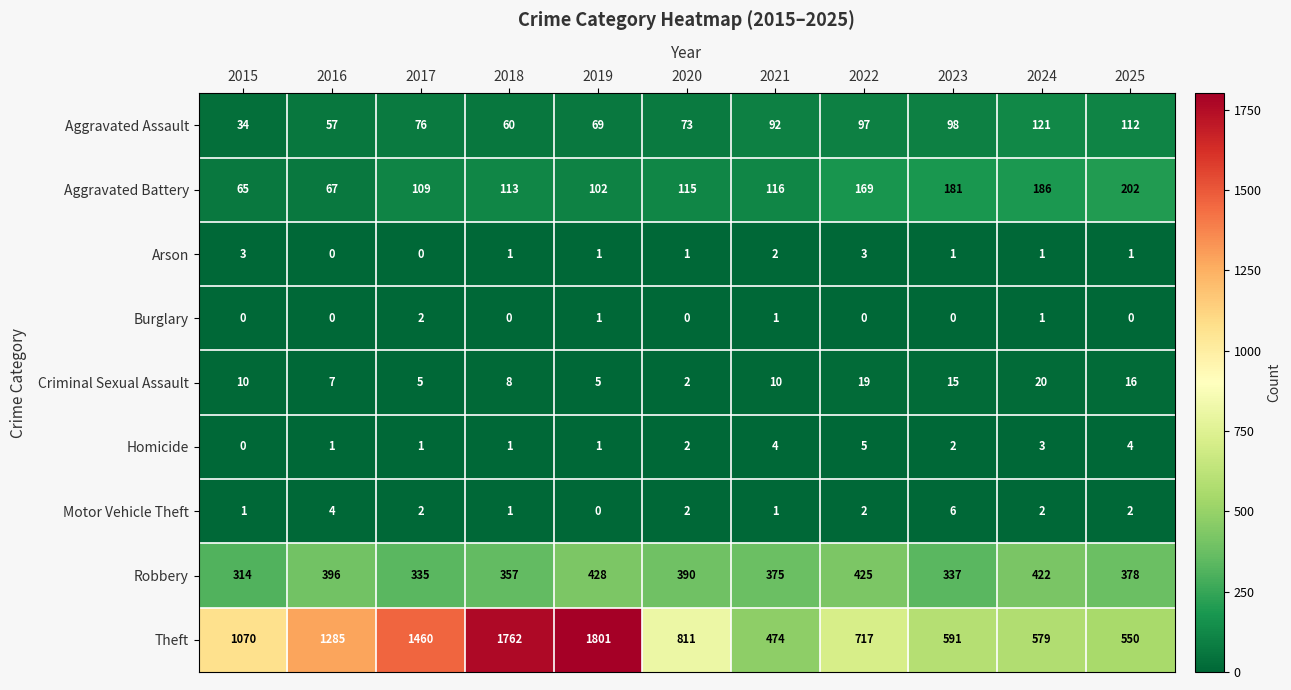

Read the Homicide value at 2021.

4